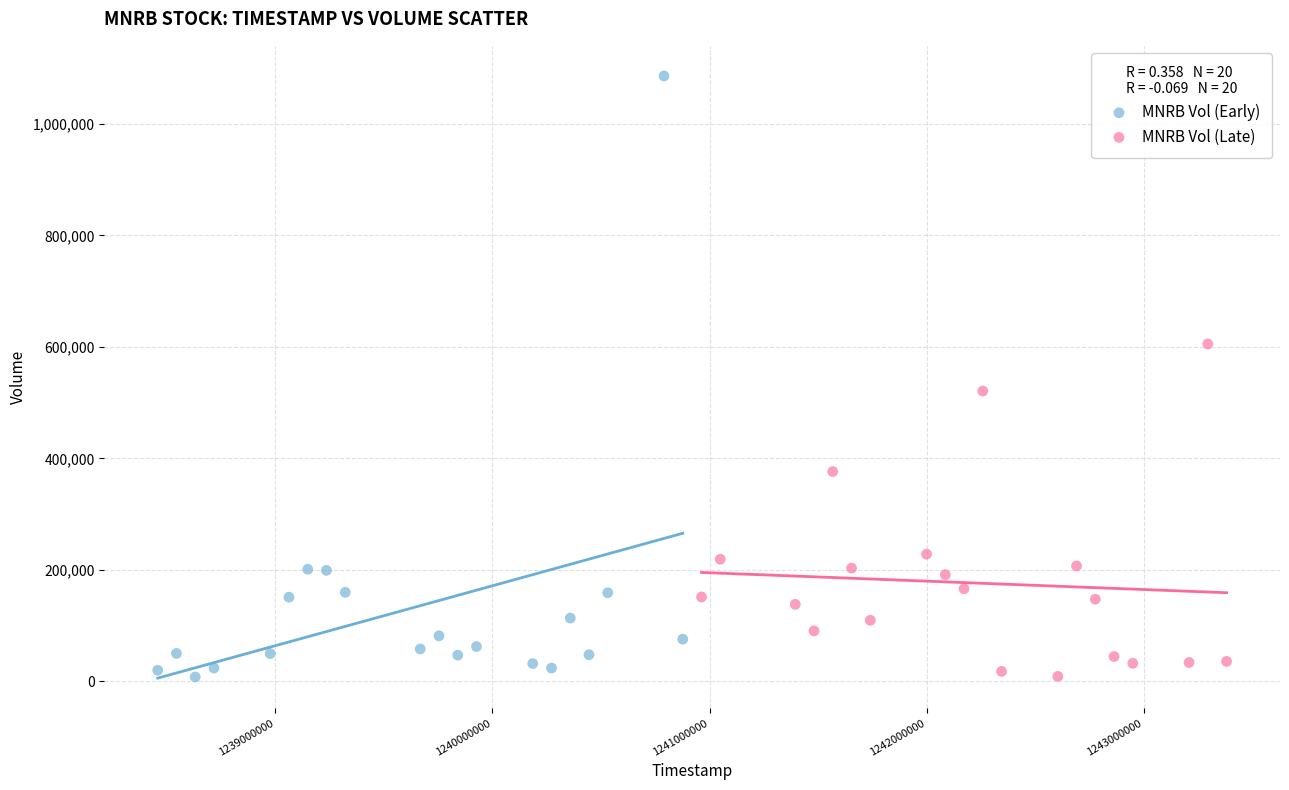

Which series has the widest spread of Y values?

MNRB Vol (Early)